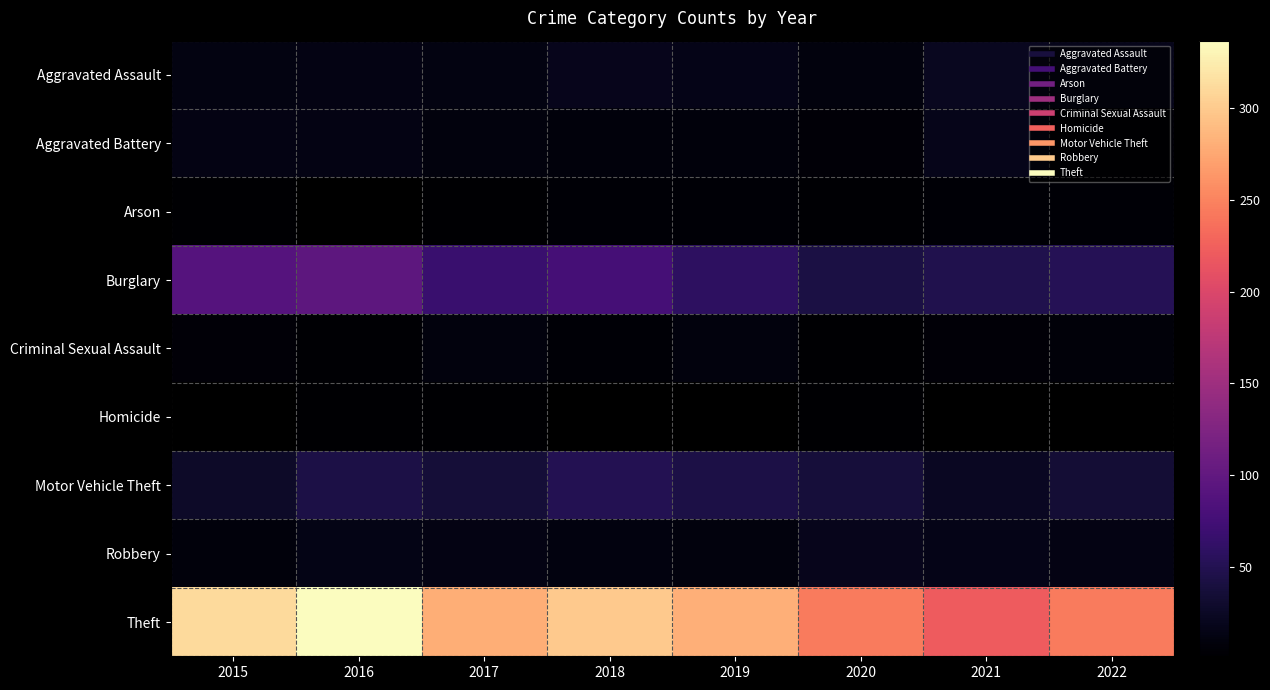

Which series has the largest total across all categories?

Theft